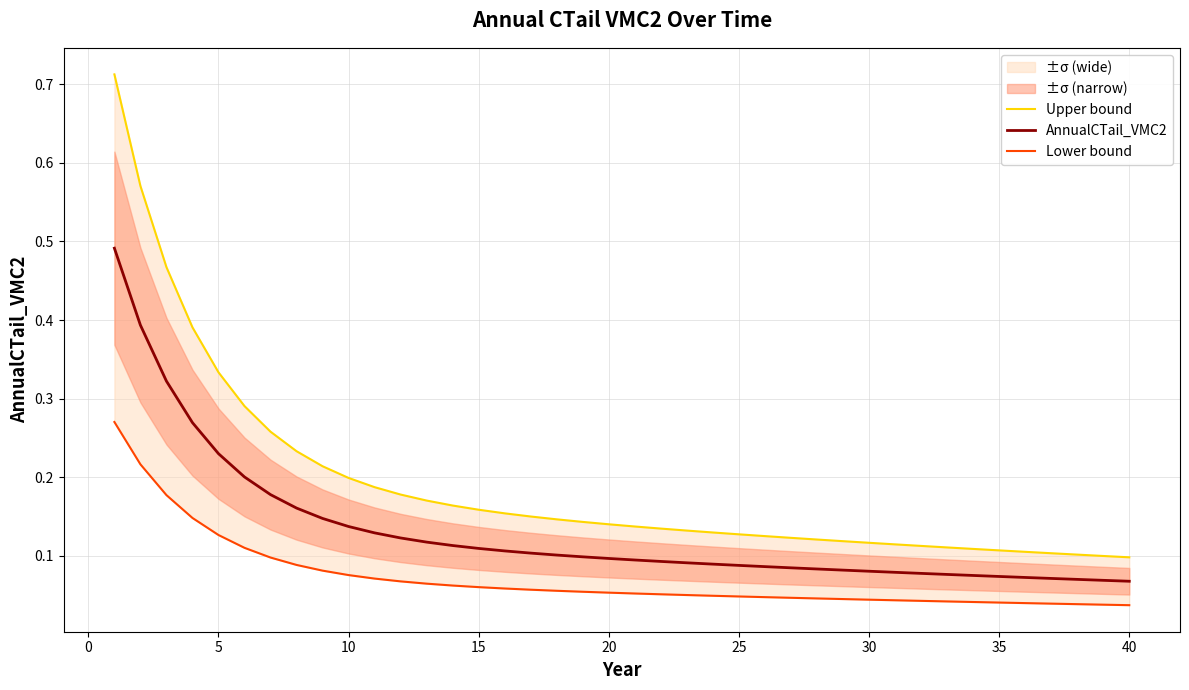

How many Lower bound values are between 0 and 1?

40